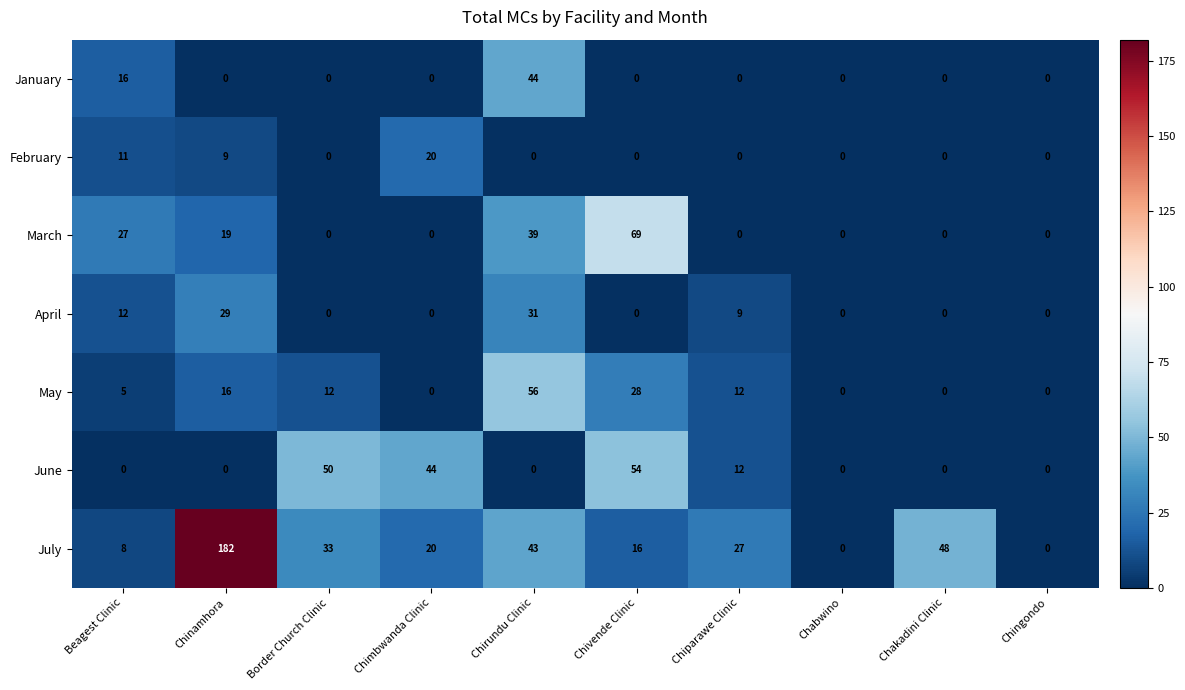

Which series has the widest spread of values?

July